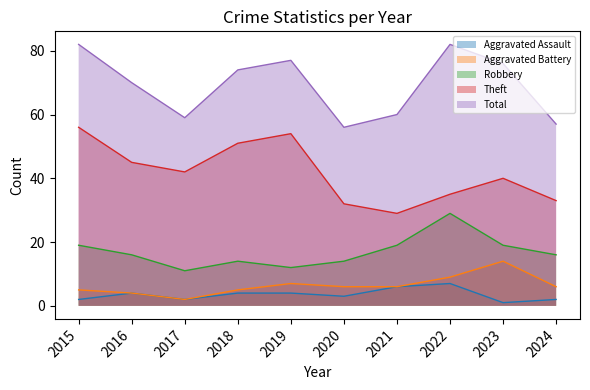

The value of Theft at 2016 is 45. True or false?

True